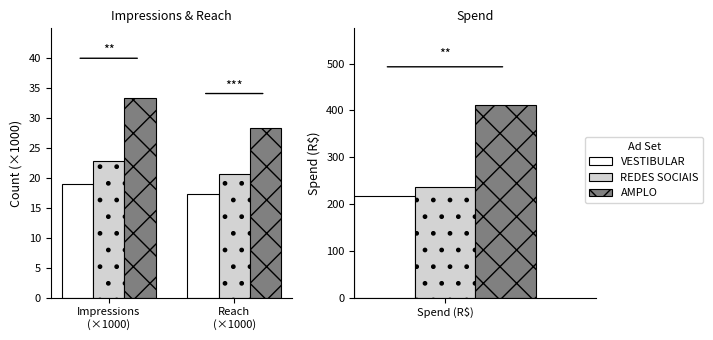

Where is VESTIBULAR nearest to the value 18?

Reach
(×1000)